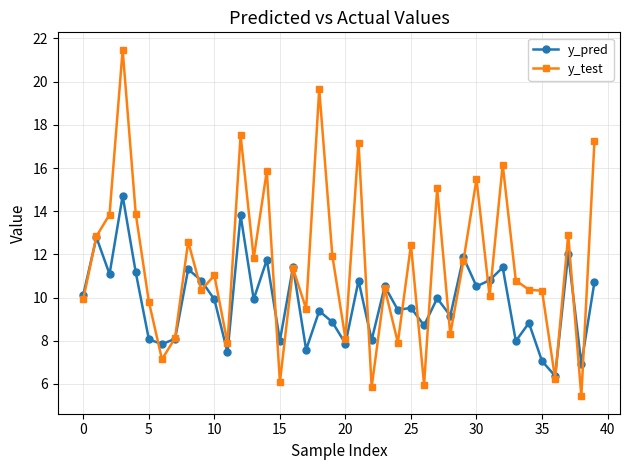

True or false: y_test and y_pred intersect in this chart.

True